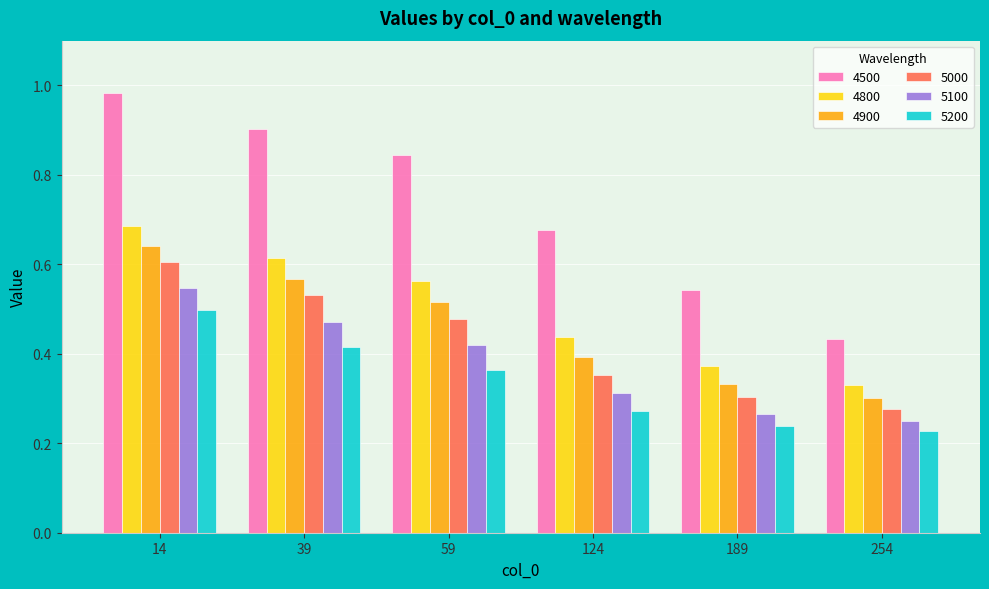

What is the sum of the 4500 values at 189 and 59?

1.4